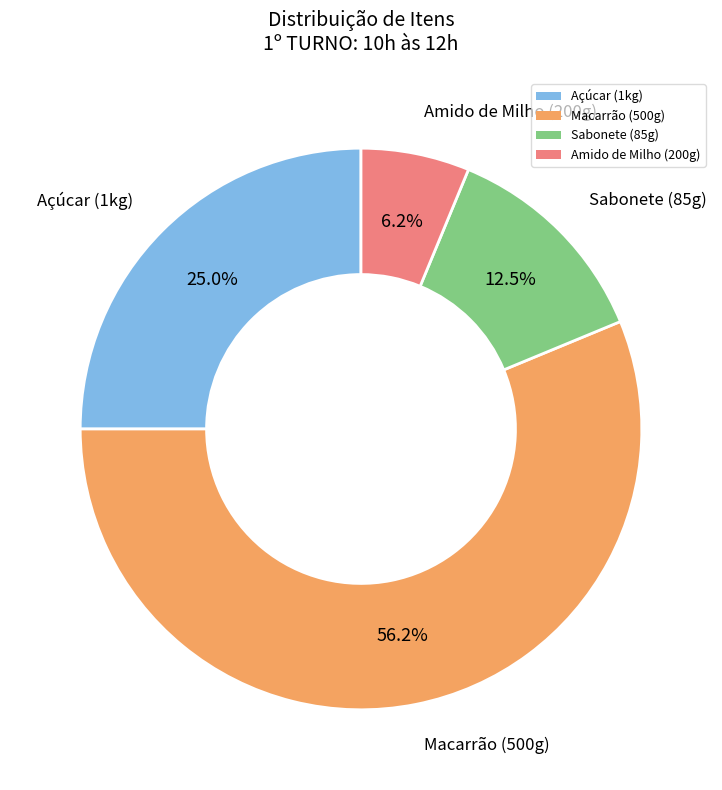

Which has a higher value, Açúcar (1kg) or Amido de Milho (200g)?

Açúcar (1kg)